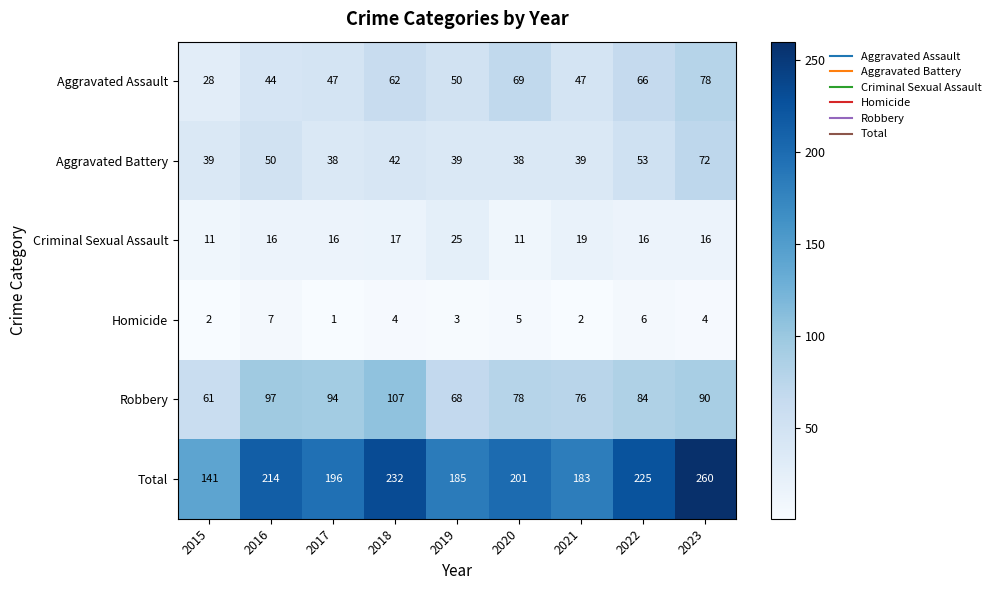

True or false: Aggravated Assault has a value of 44 at 2016.

True